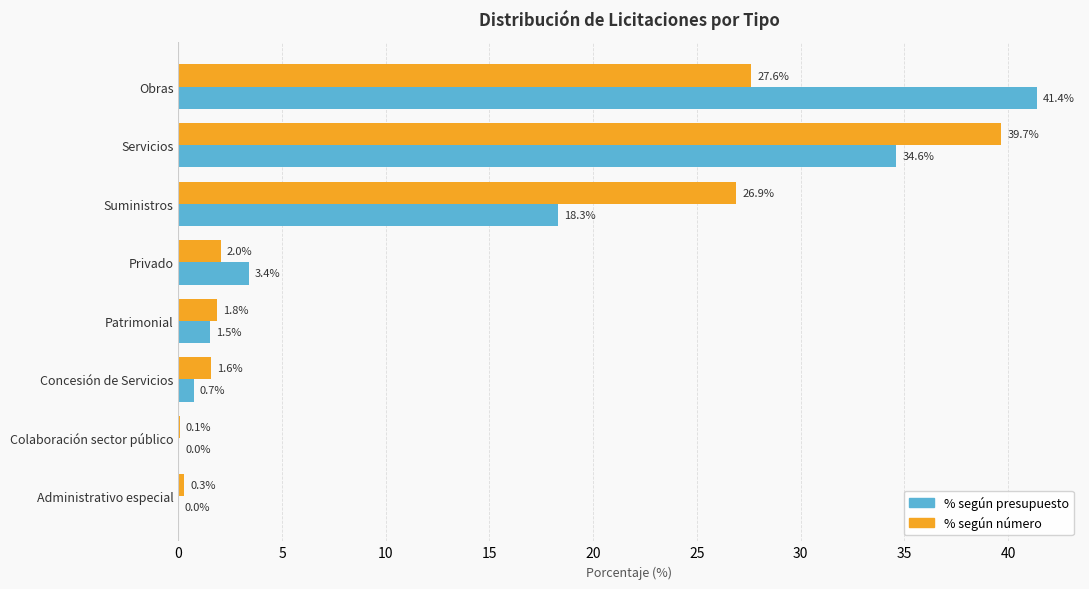

How many values in the % según presupuesto series exceed 3?

4